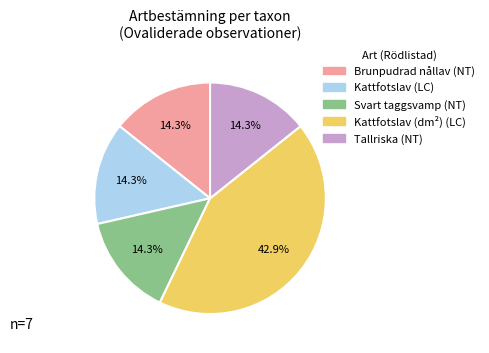

Is there any slice that represents more than half of the pie?

No